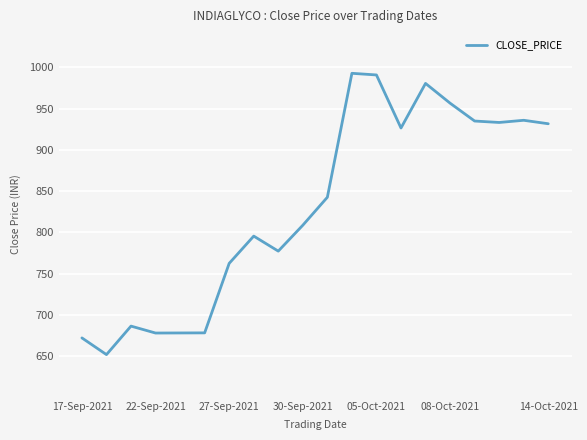

What is the maximum value shown in the chart?

993.0